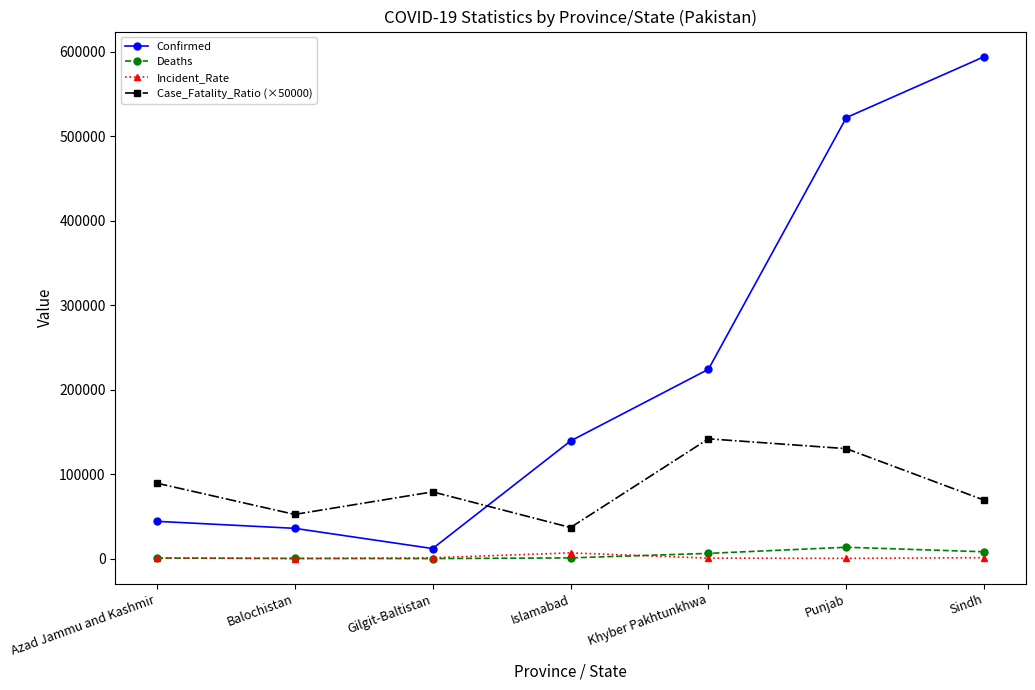

True or false: Case_Fatality_Ratio (×50000) and Deaths cross at least once.

False